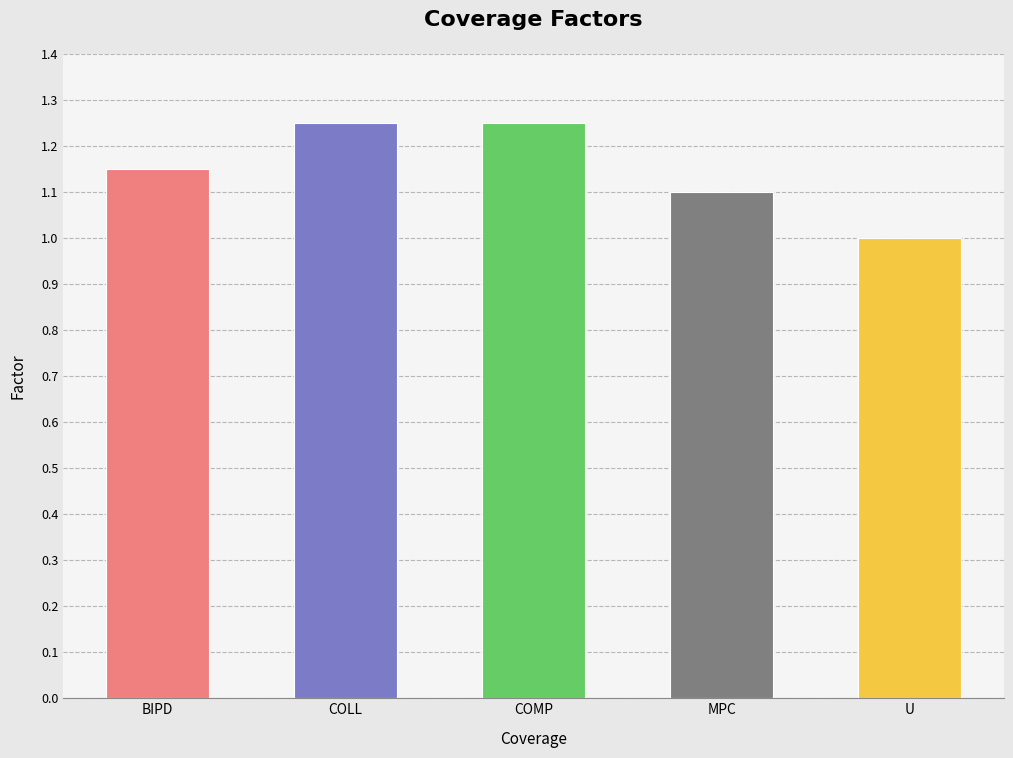

Is it true that the value at BIPD is 2.0?

False